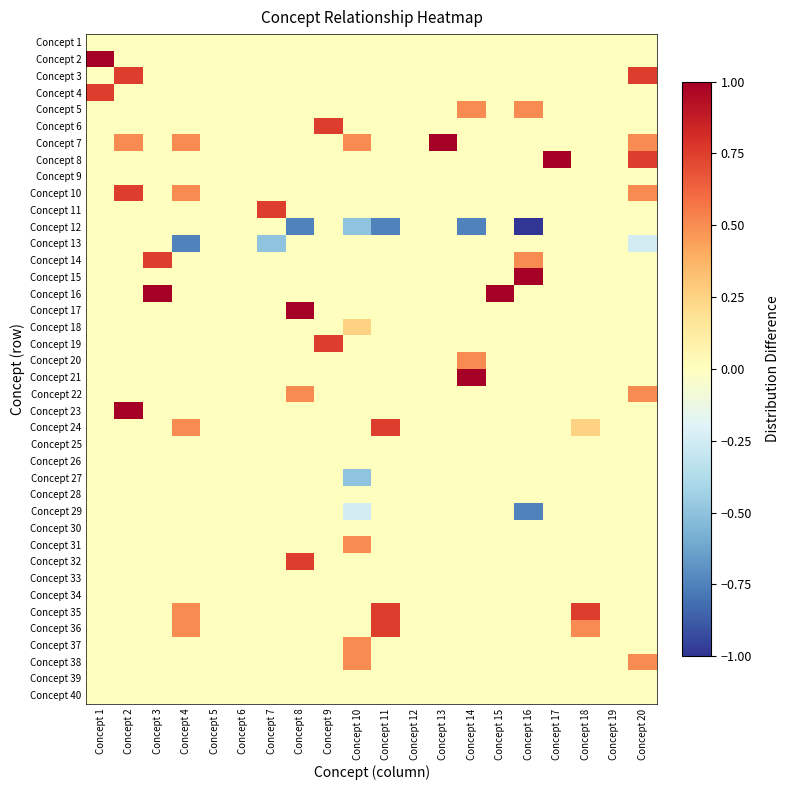

Between Concept 8 and Concept 14, which is larger?

Concept 8